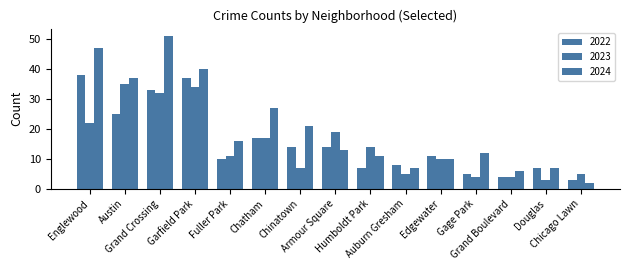

Count the number of data series in this chart.

3